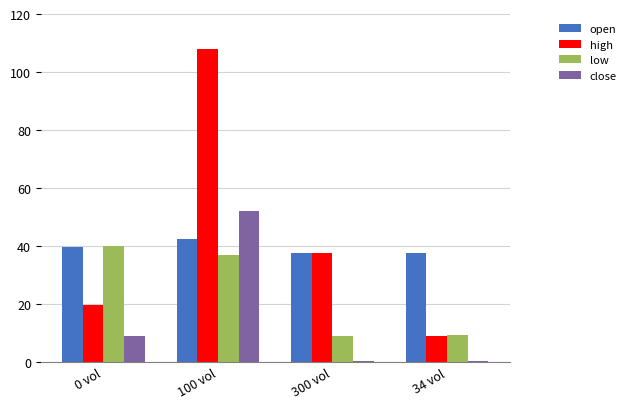

Rank the series by their maximum value, from highest to lowest.

high, close, open, low